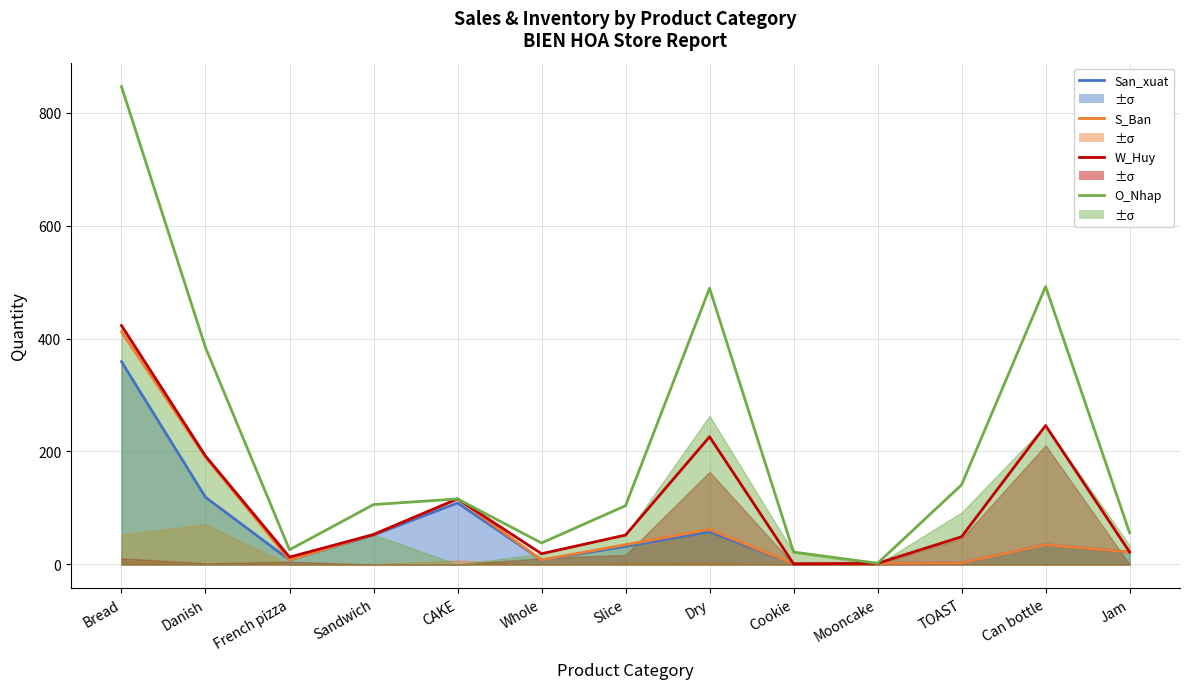

Is the value of San_xuat at TOAST greater than the value of S_Ban at Whole?

No